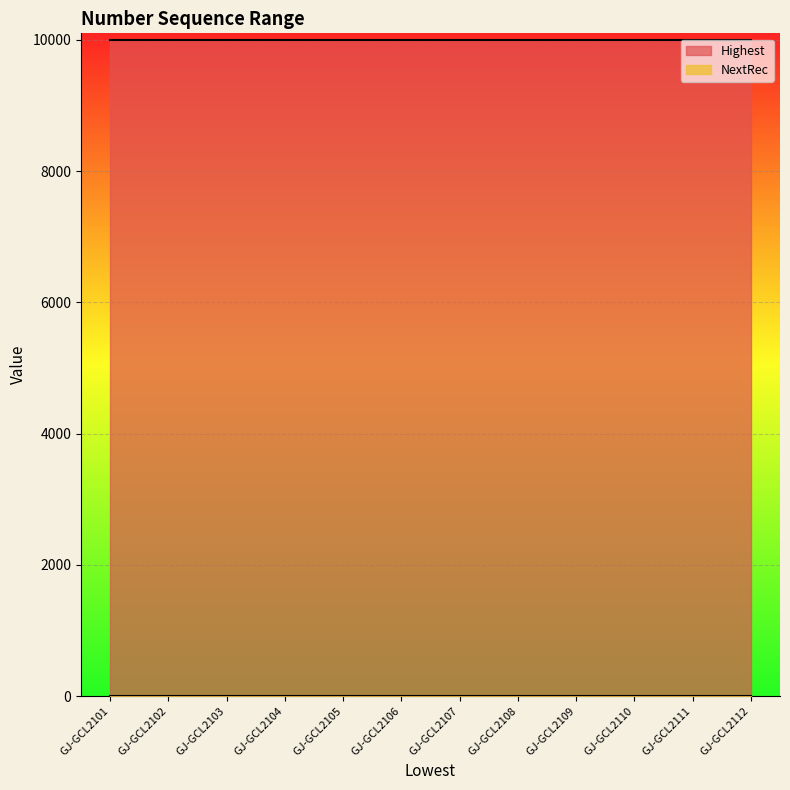

What is the average value of the NextRec series?

1